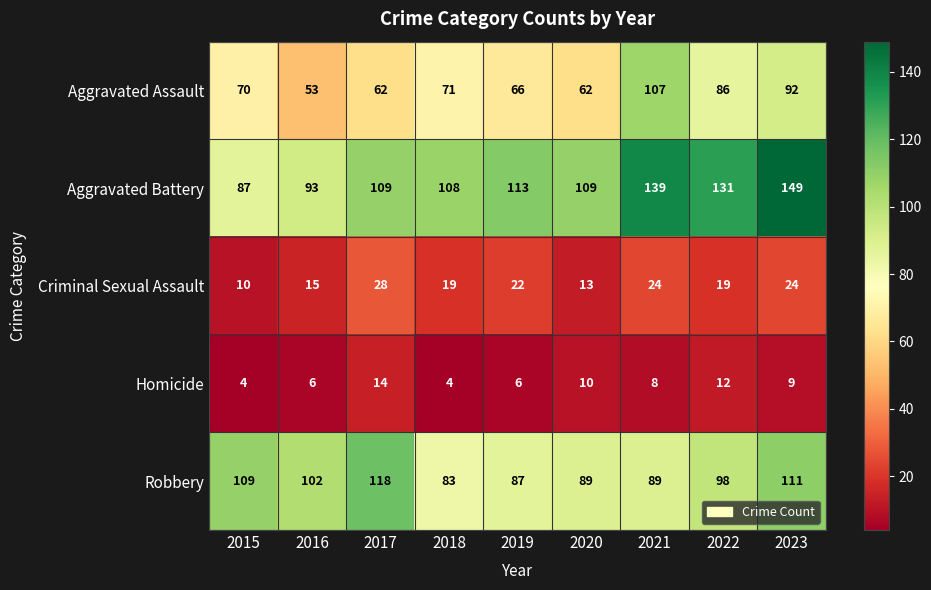

At 2023, list the series in order from smallest to largest.

Homicide, Criminal Sexual Assault, Aggravated Assault, Robbery, Aggravated Battery